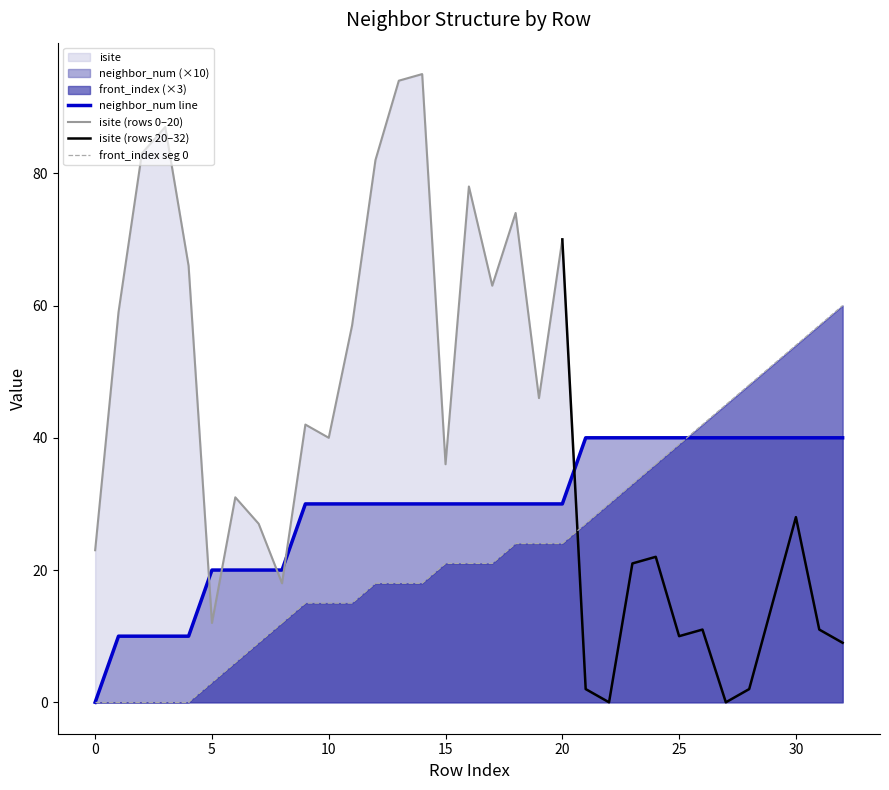

What is the sum of all front_index values?

262